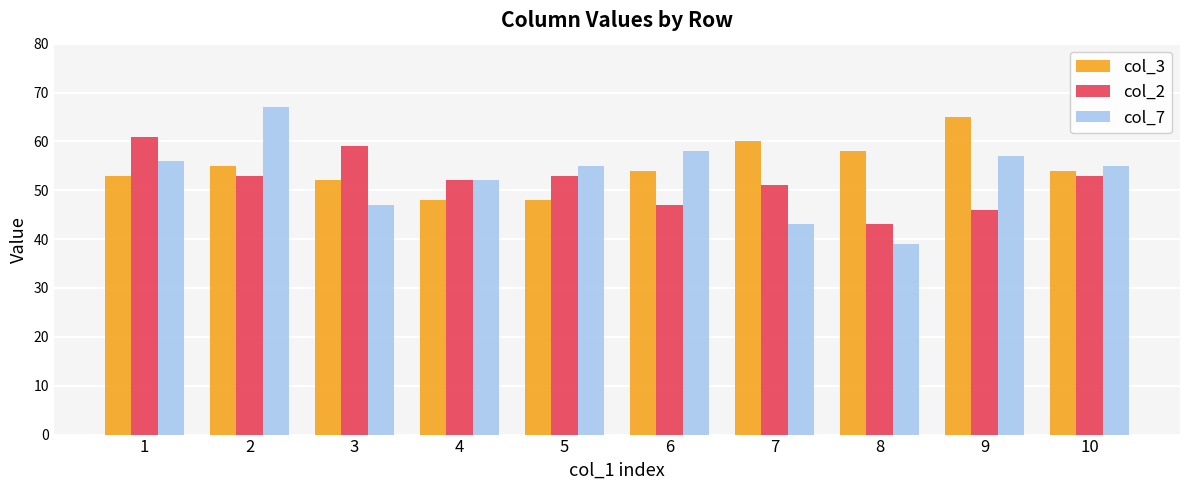

What is the sum of the col_2 values at 1 and 3?

120